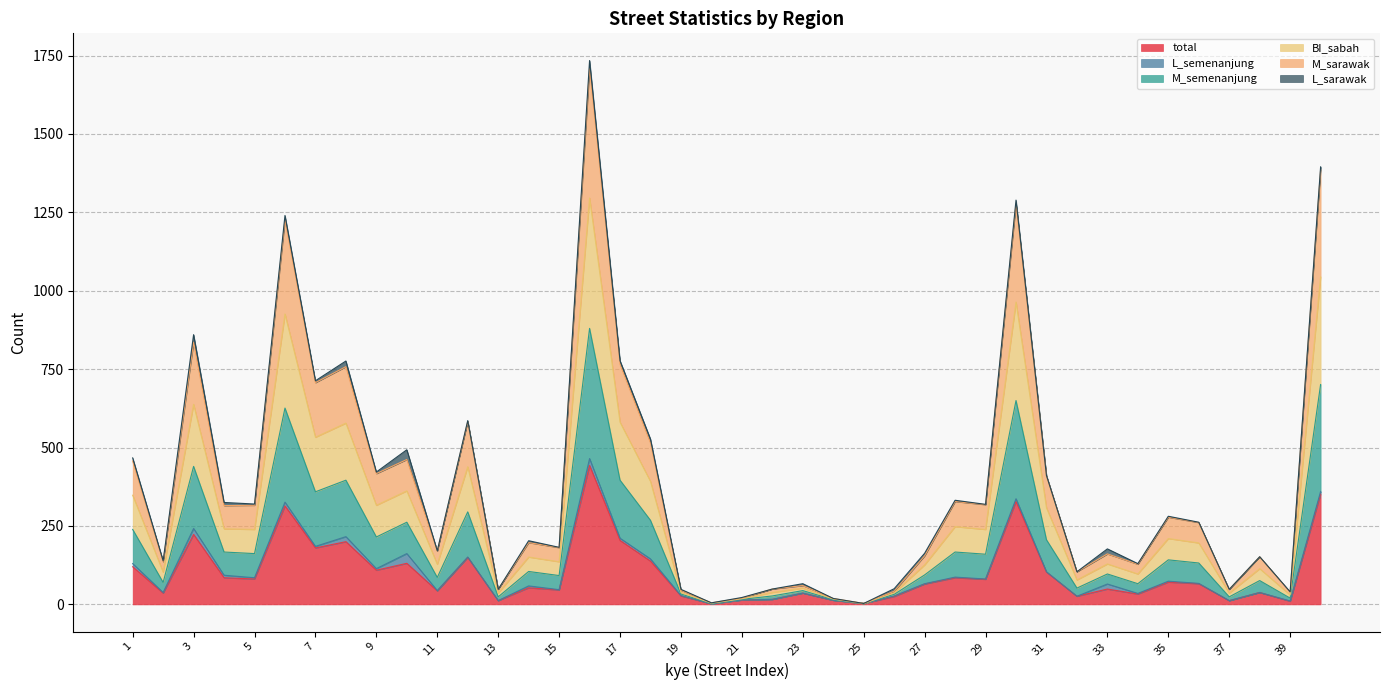

What is the maximum value for total?

443